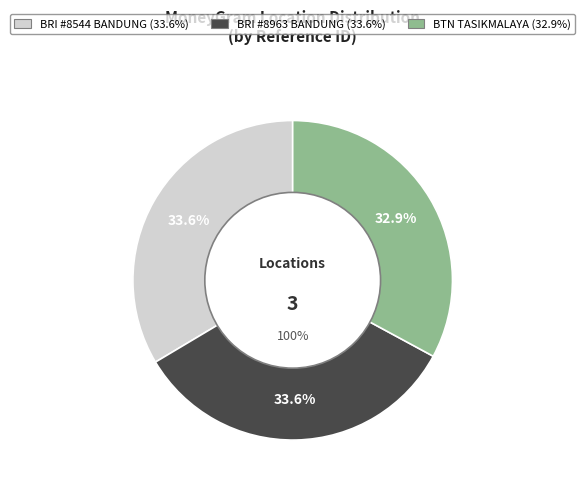

What percentage is the BTN - TASIKMALAYA - SINGAPARNA slice, to the nearest percent?

33%